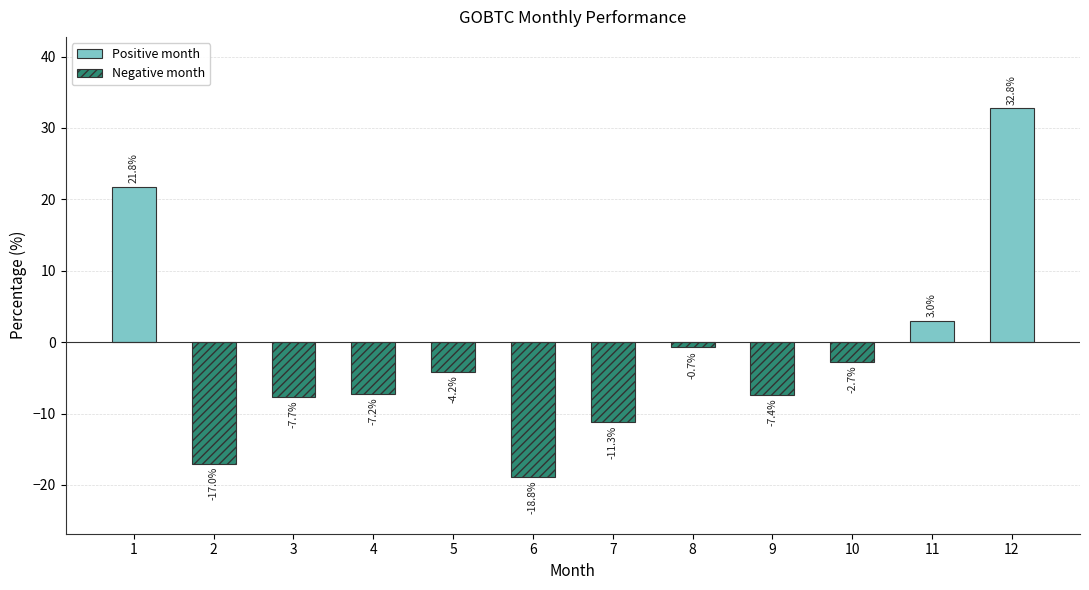

Reading left to right, list all the values displayed in this chart.

21.8	-17.0	-7.7	-7.2	-4.2	-18.8	-11.3	-0.7	-7.4	-2.7	3.0	32.8